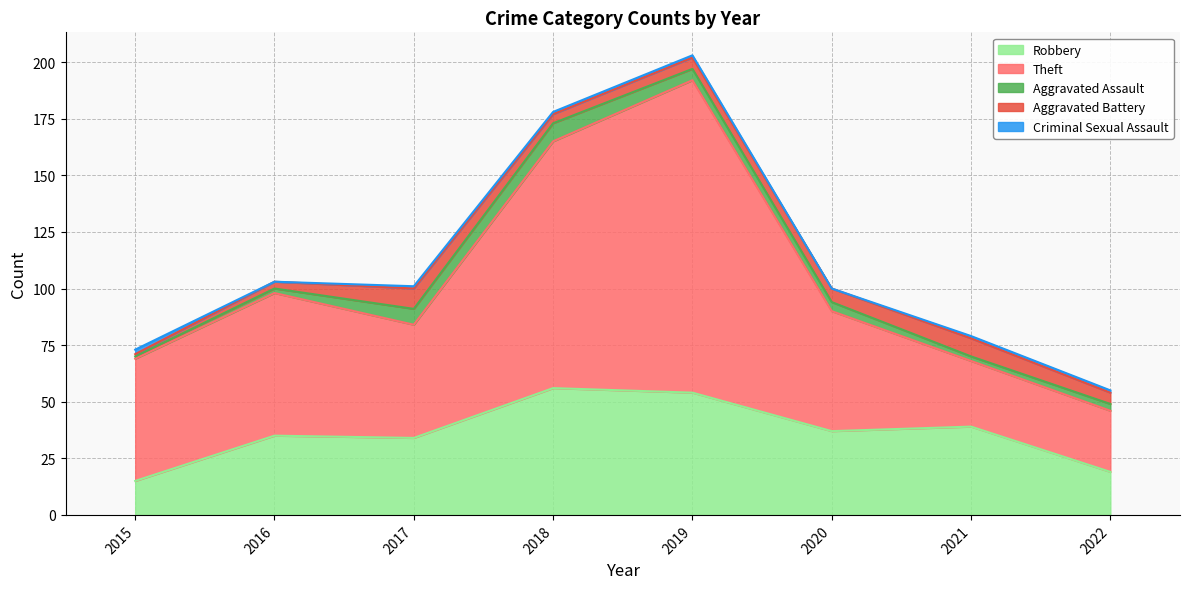

What is the value of the Criminal Sexual Assault point at the 3rd from the left?

1